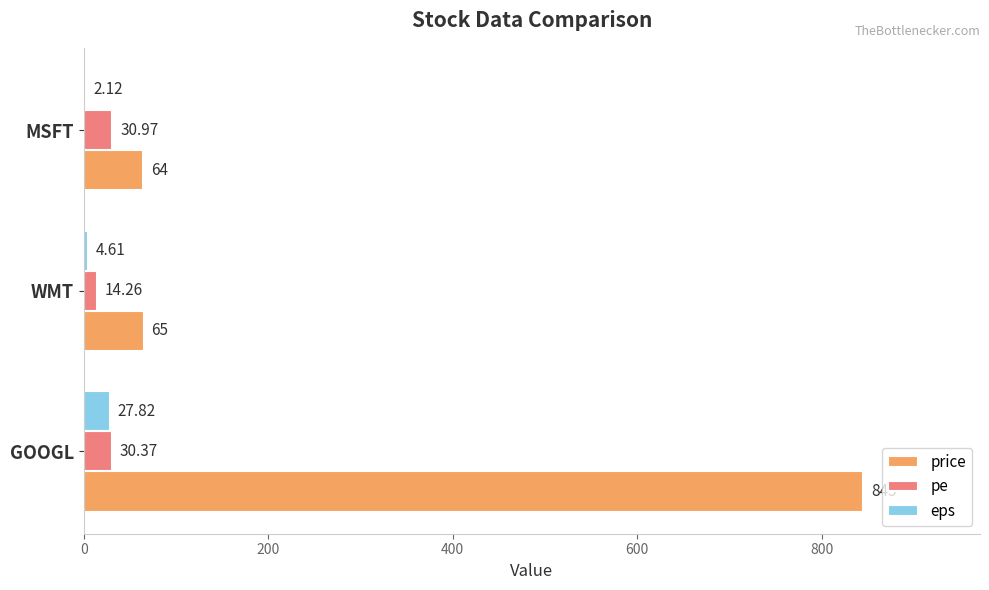

Where is eps nearest to the value 14?

WMT